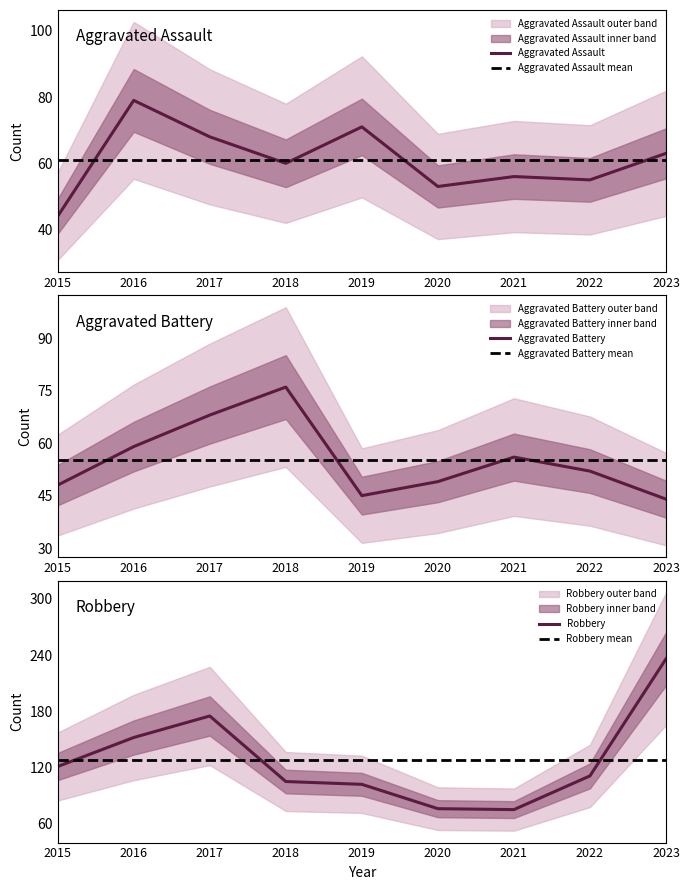

At which category does Aggravated Battery reach its first local peak?

2018